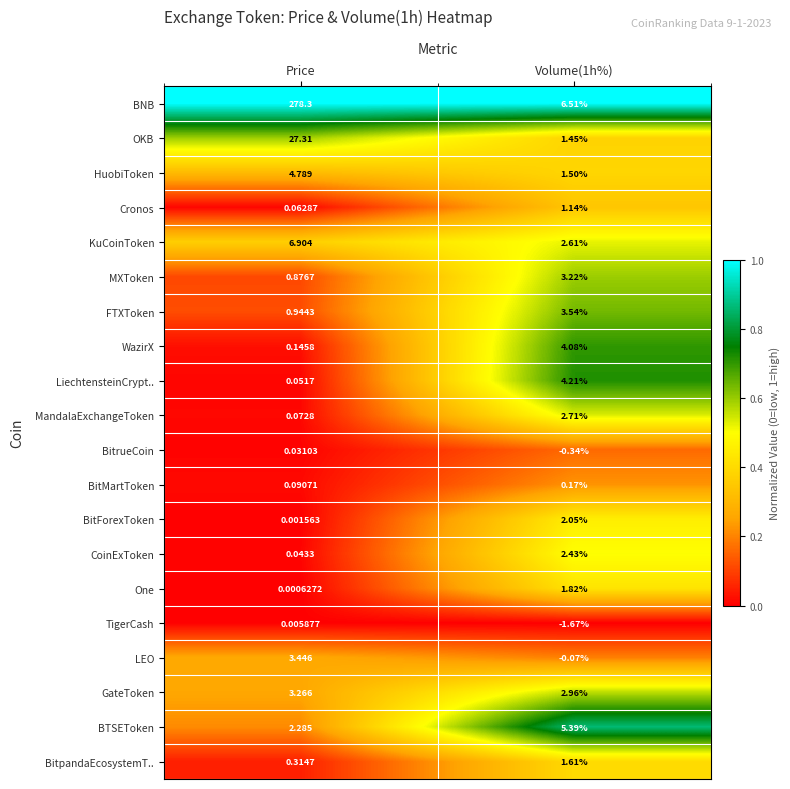

At how many categories does at least one series exceed 0?

2